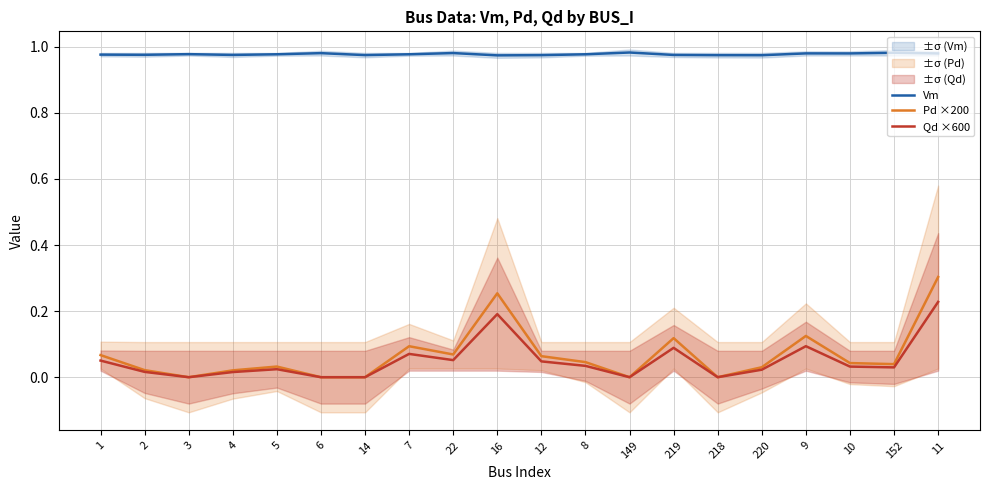

Reading left to right, list all the values displayed in this chart.

Vm: 1=1.0	2=1.0	3=1.0	4=1.0	5=1.0	6=1.0	14=1.0	7=1.0	22=1.0	16=1.0	12=1.0	8=1.0	149=1.0	219=1.0	218=1.0	220=1.0	9=1.0	10=1.0	152=1.0	11=1.0
Pd ×200: 1=0.1	2=0.0	3=0.0	4=0.0	5=0.0	6=0.0	14=0.0	7=0.1	22=0.1	16=0.3	12=0.1	8=0.0	149=0.0	219=0.1	218=0.0	220=0.0	9=0.1	10=0.0	152=0.0	11=0.3
Qd ×600: 1=0.1	2=0.0	3=0.0	4=0.0	5=0.0	6=0.0	14=0.0	7=0.1	22=0.1	16=0.2	12=0.0	8=0.0	149=0.0	219=0.1	218=0.0	220=0.0	9=0.1	10=0.0	152=0.0	11=0.2